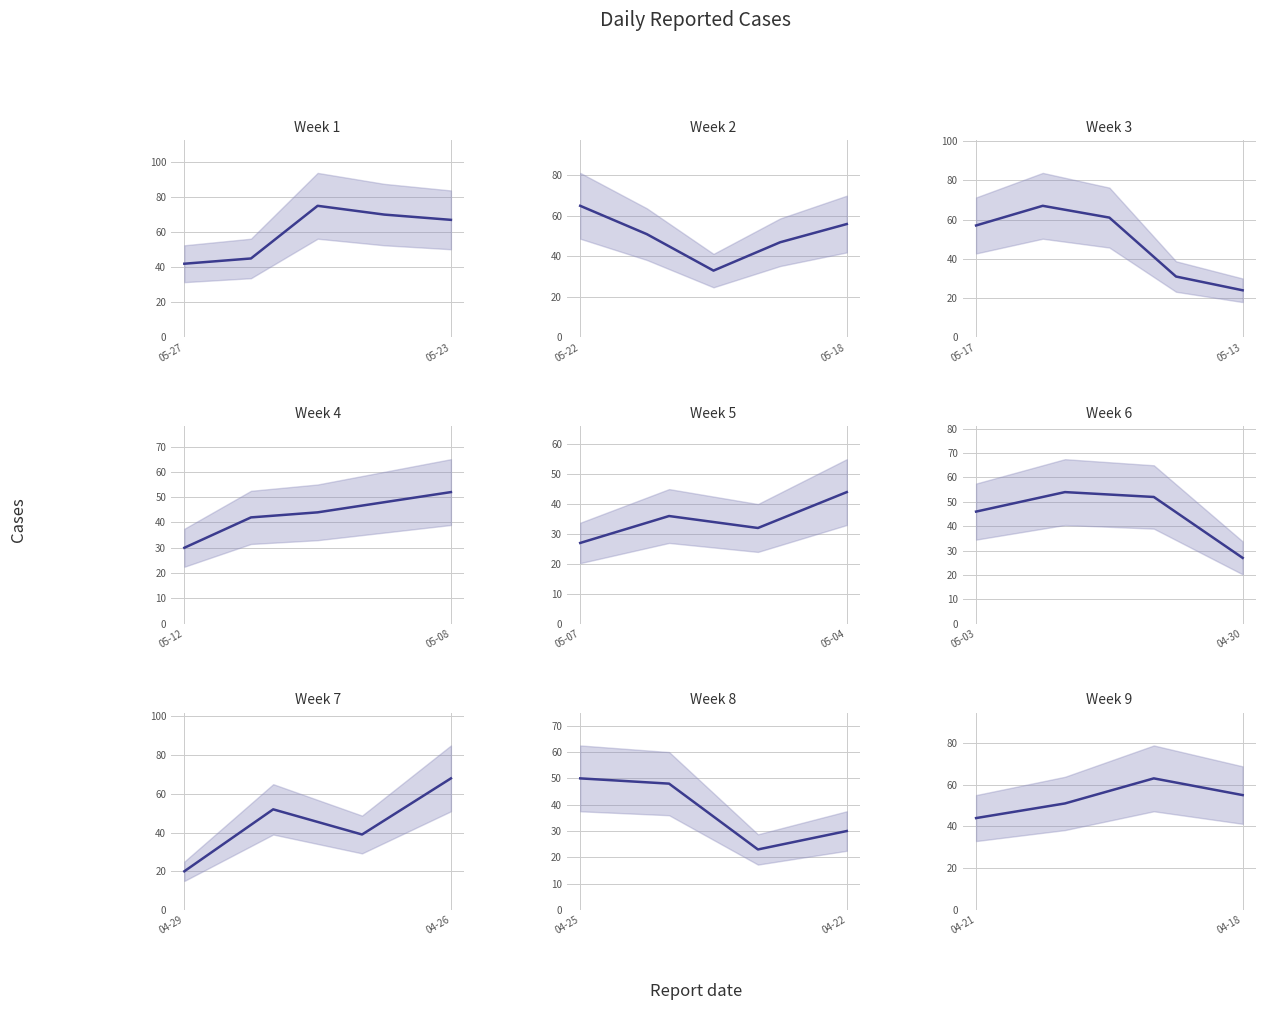

What is the label of the 2nd point from the left?

05-23